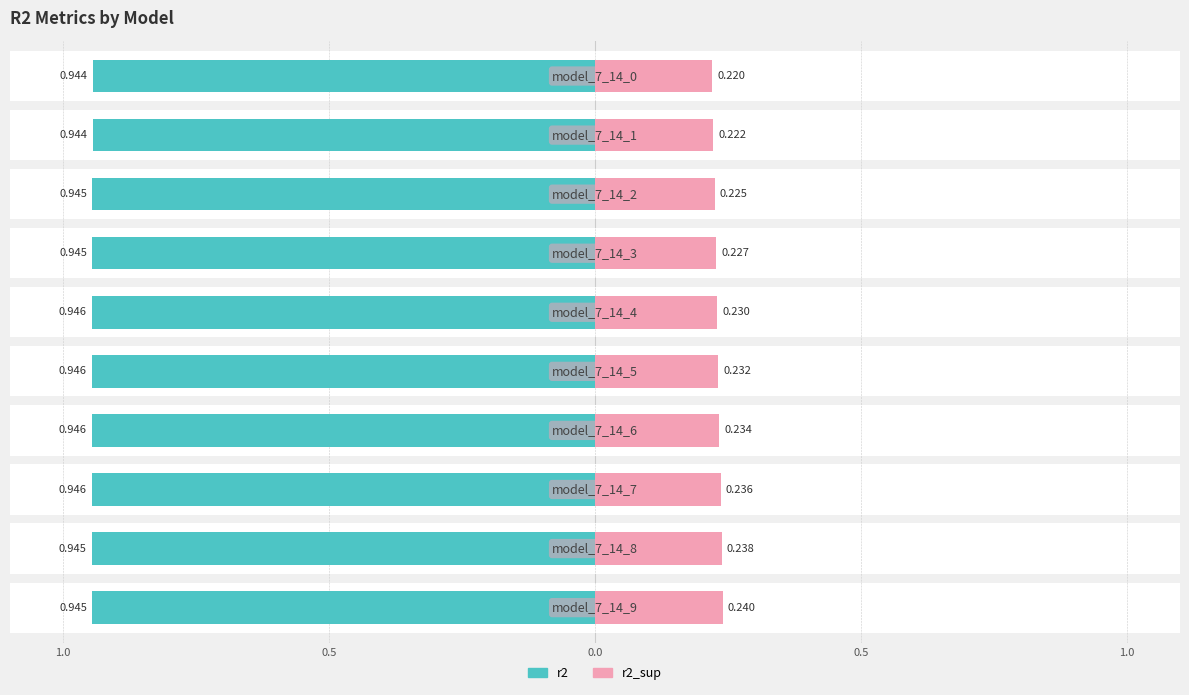

What is the minimum value for r2?

0.9